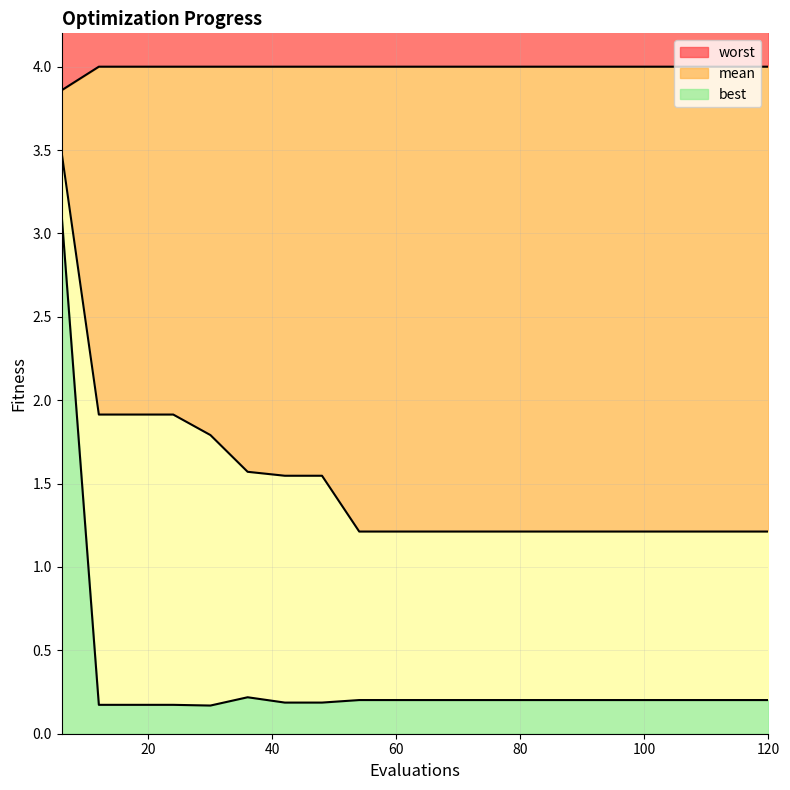

Is the value of best at 24 greater than the value of mean at 36?

No